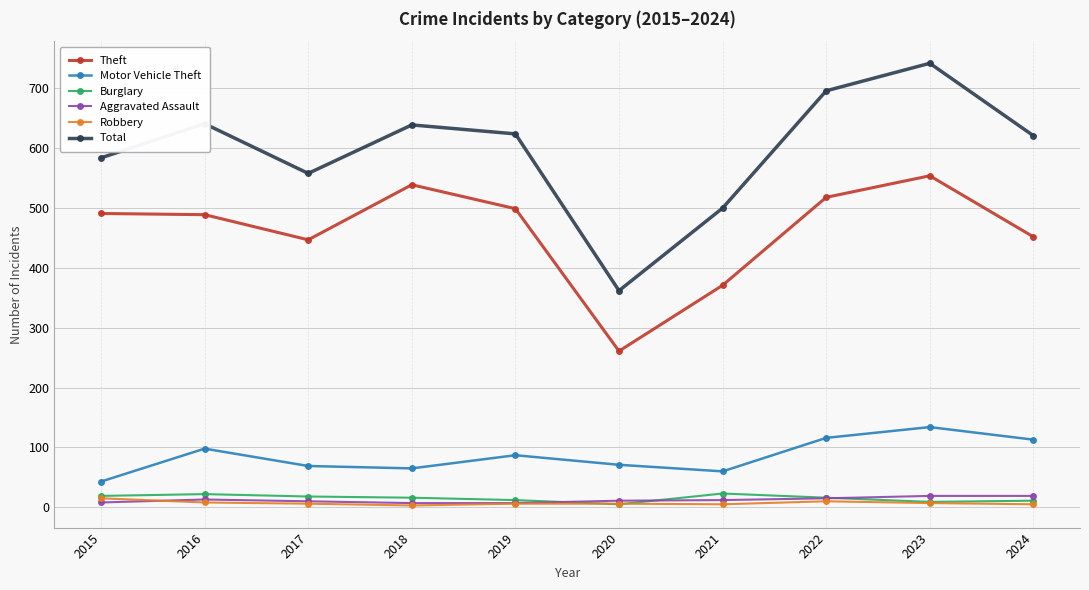

What are all the series names shown in the legend?

Theft, Motor Vehicle Theft, Burglary, Aggravated Assault, Robbery, Total